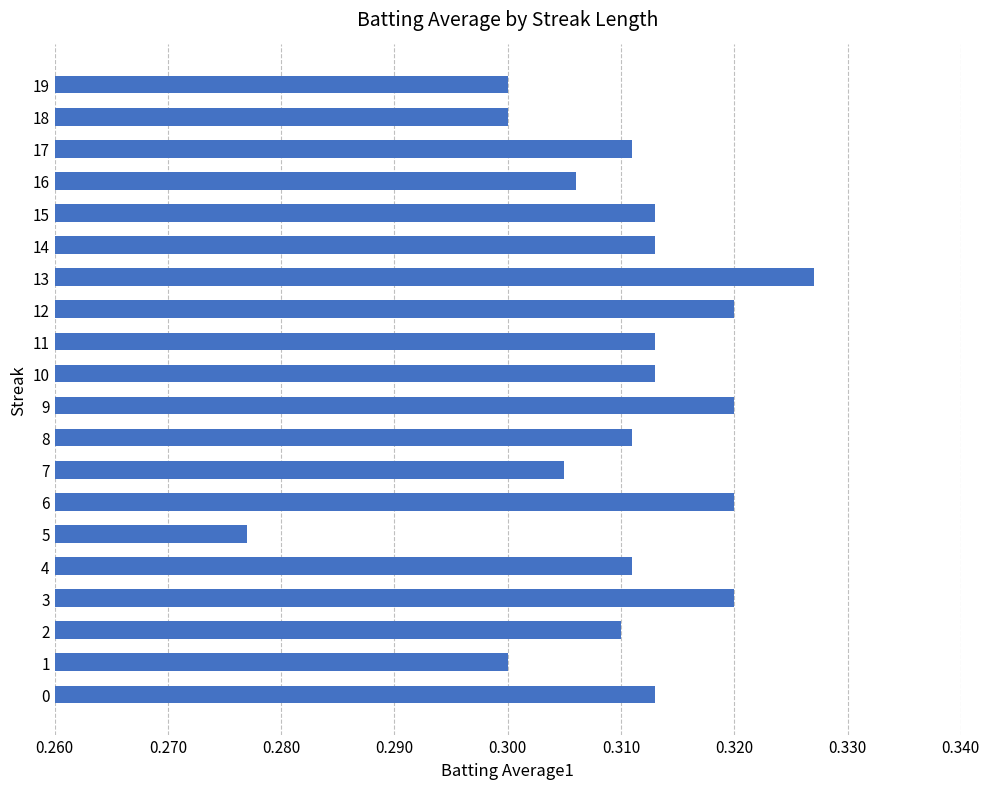

True or false: the data shows 0.1 at 9.

False